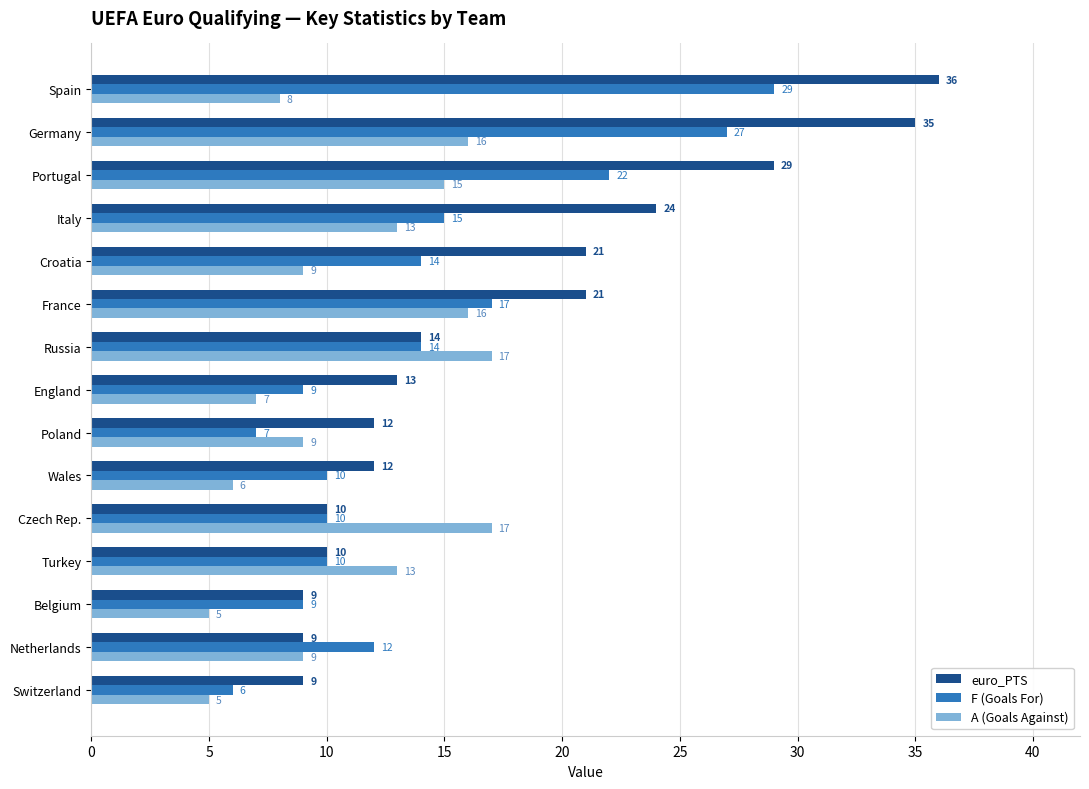

What is the average value of the A (Goals Against) series?

11